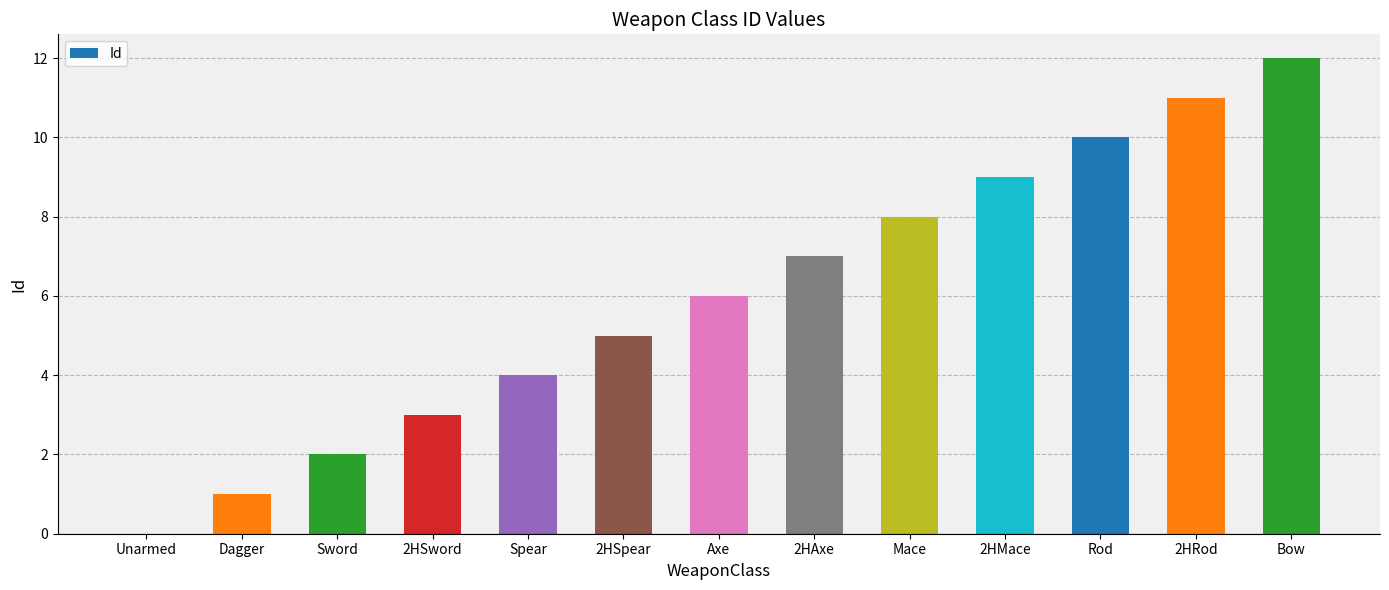

Reading left to right, extract all data points from this chart.

0	1	2	3	4	5	6	7	8	9	10	11	12